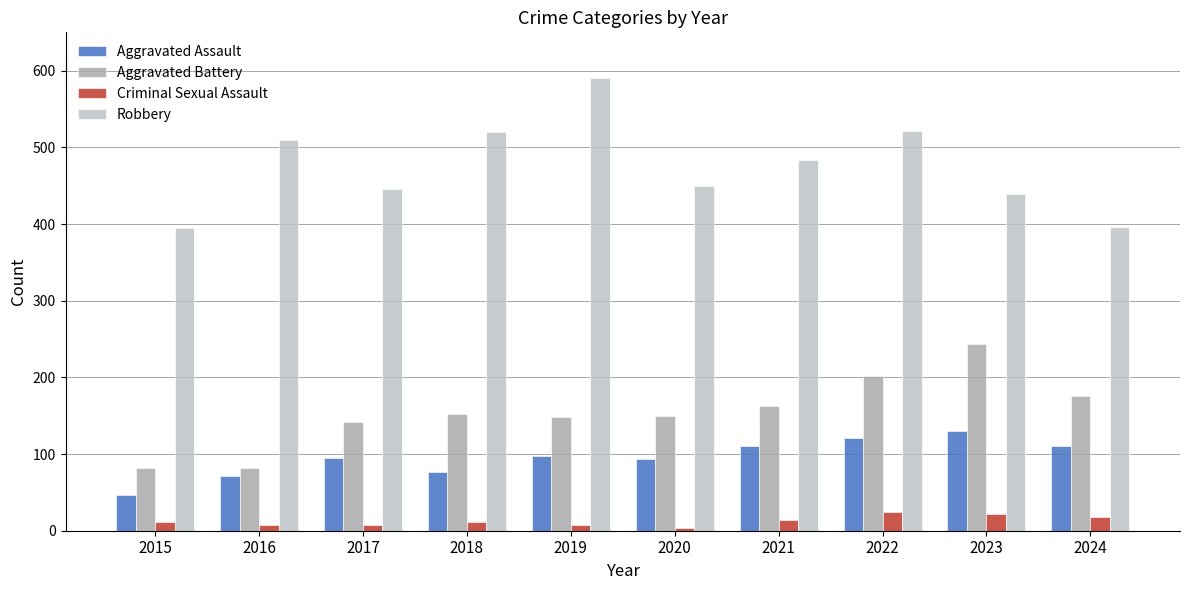

At which label is Aggravated Battery closest to 163?

2021